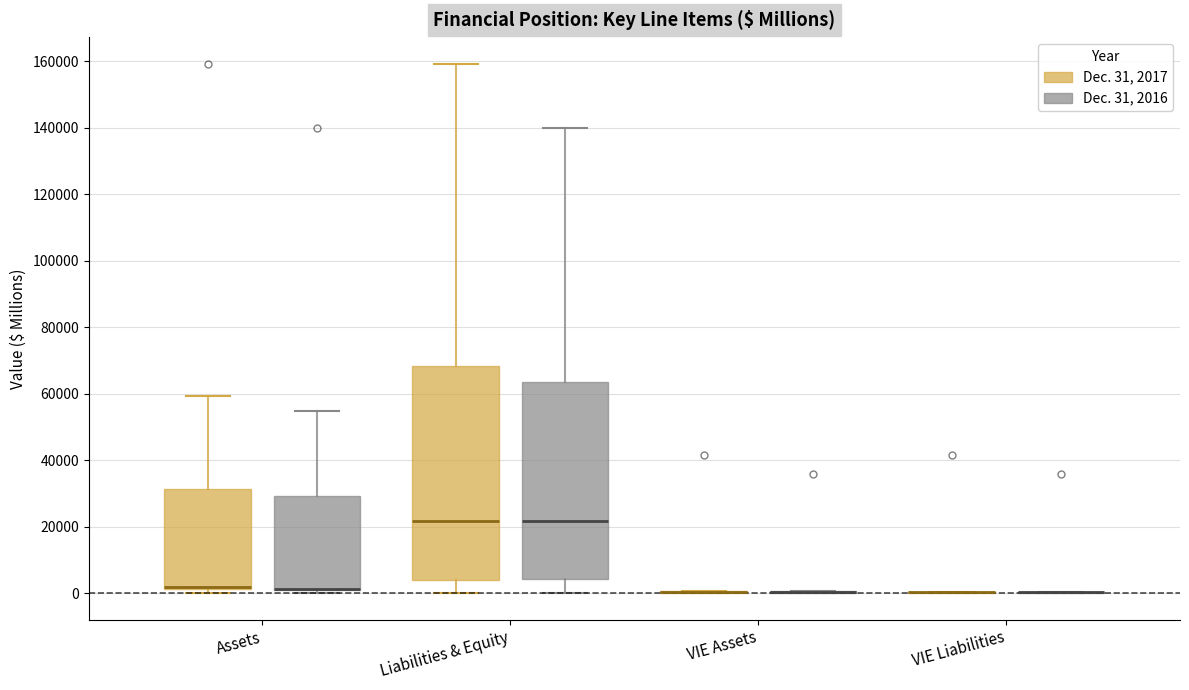

Where does the upper whisker of the box for Liabilities & Equity (Dec. 31, 2016) end on the y-axis? The values are not printed on the chart, so give them approximately, as read against the axis.

140000